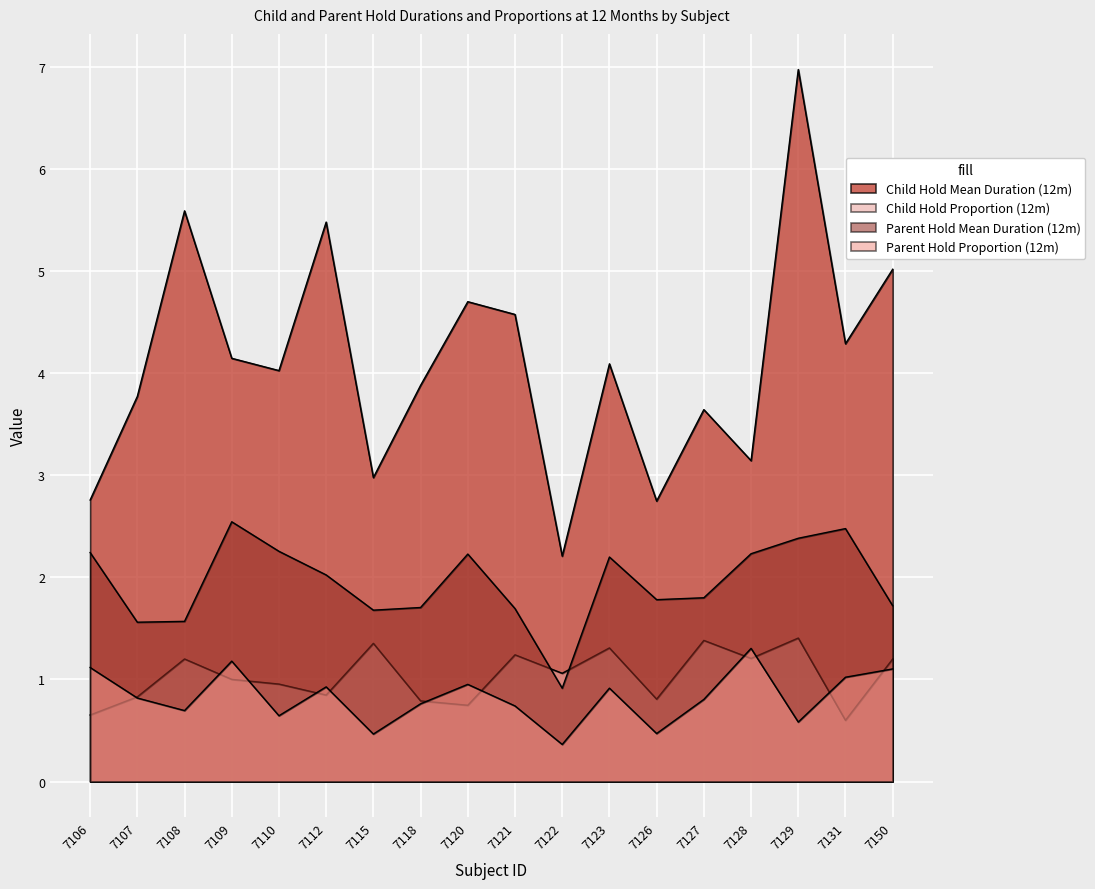

How many interior local peaks does the Child_Hold_Mean_Duration_12m series have?

6